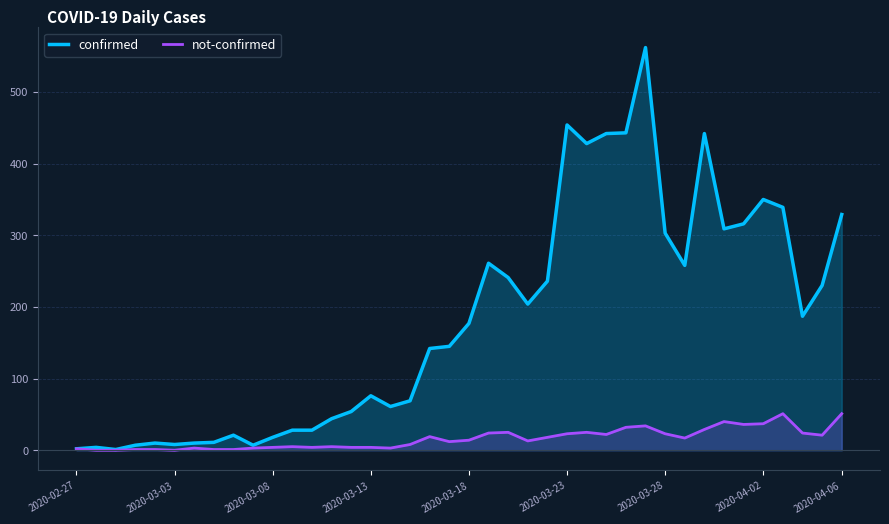

Does the chart display data point markers on the line(s)?

No